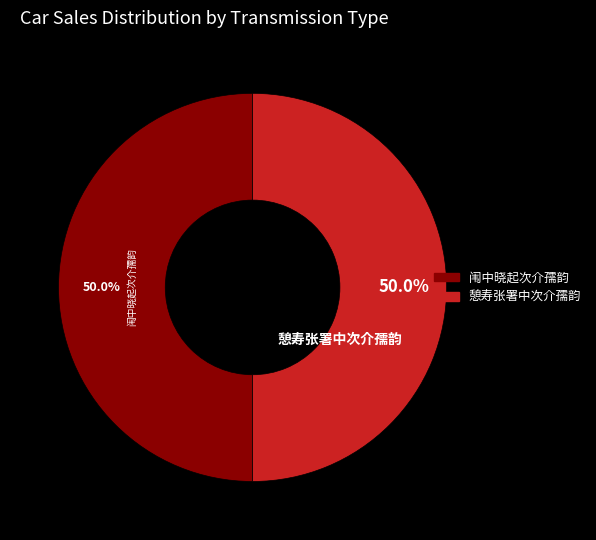

How many segments does this pie chart have?

2